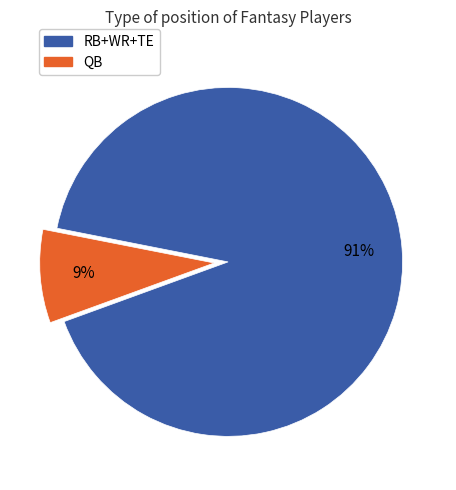

Is there a majority slice in this chart?

Yes